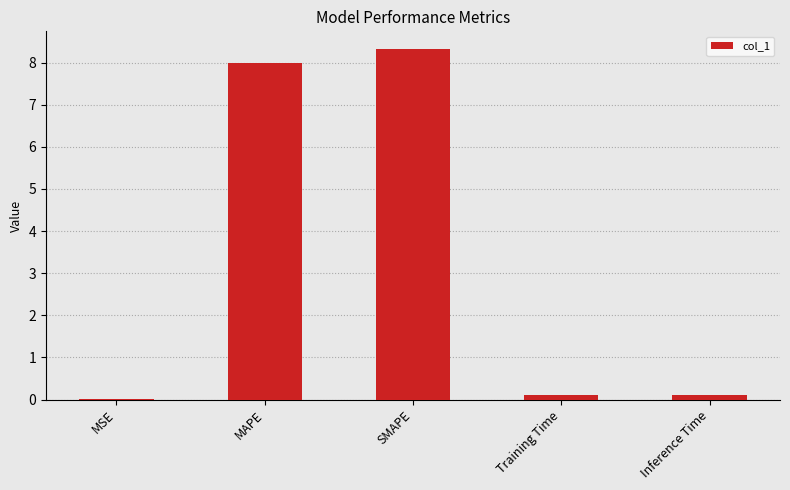

Is it true that the value at SMAPE is 2.6?

False